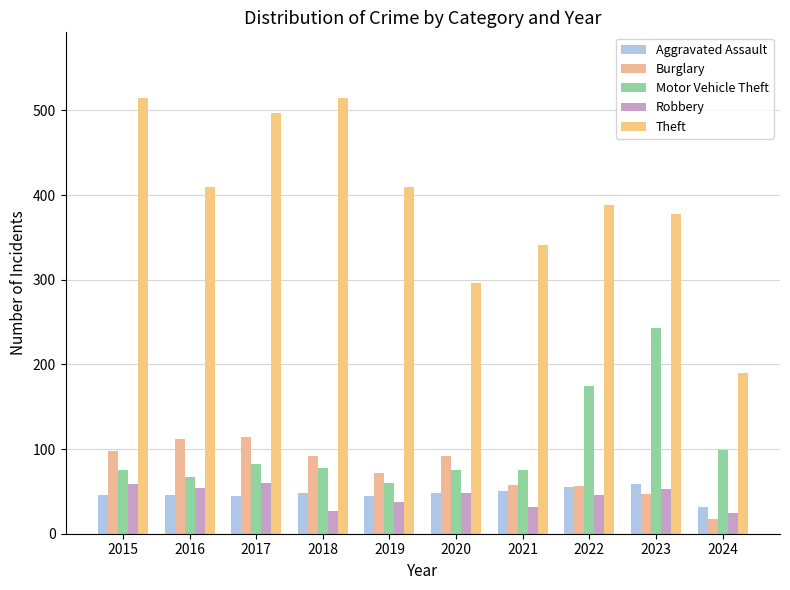

What is the value of the Theft bar at the 10th from the left?

190